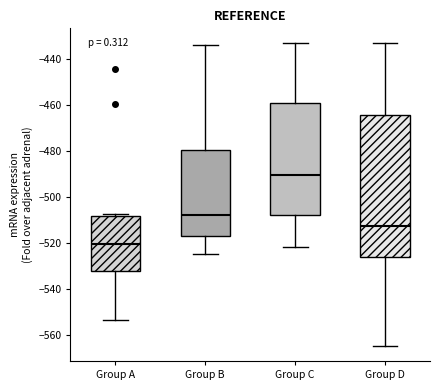

Which box has the lowest median line?

Group A